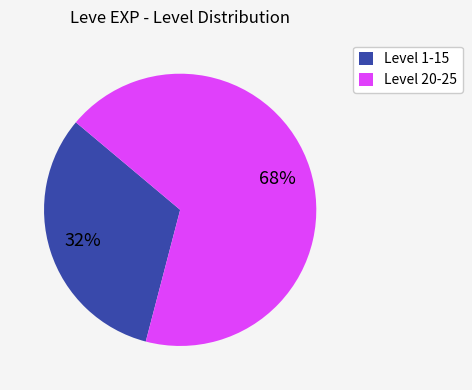

Rank the categories by value from lowest to highest.

Level 1-15, Level 20-25